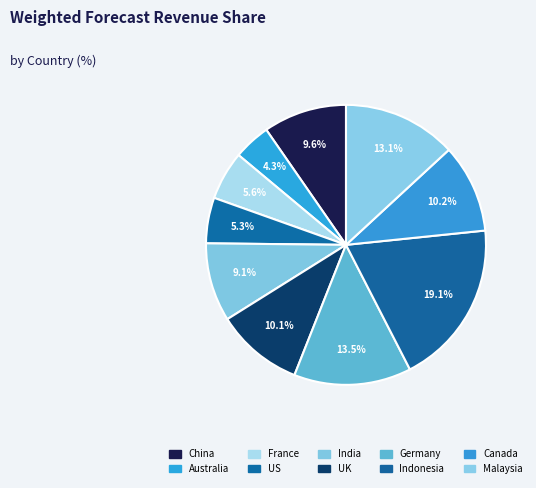

Count the number of slices in the pie.

10